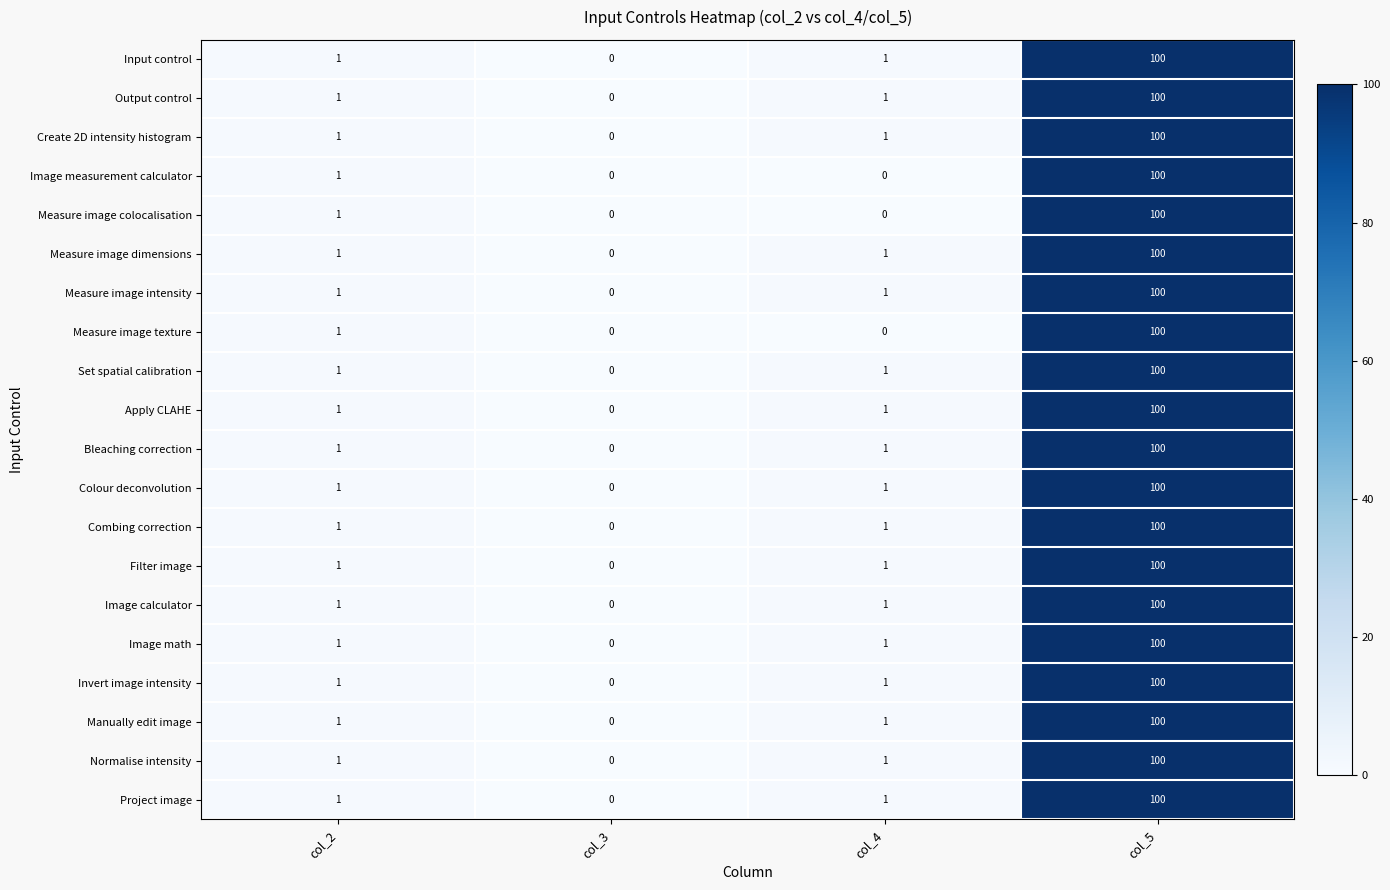

True or false: Measure image intensity has a value of 2 at col_2.

False